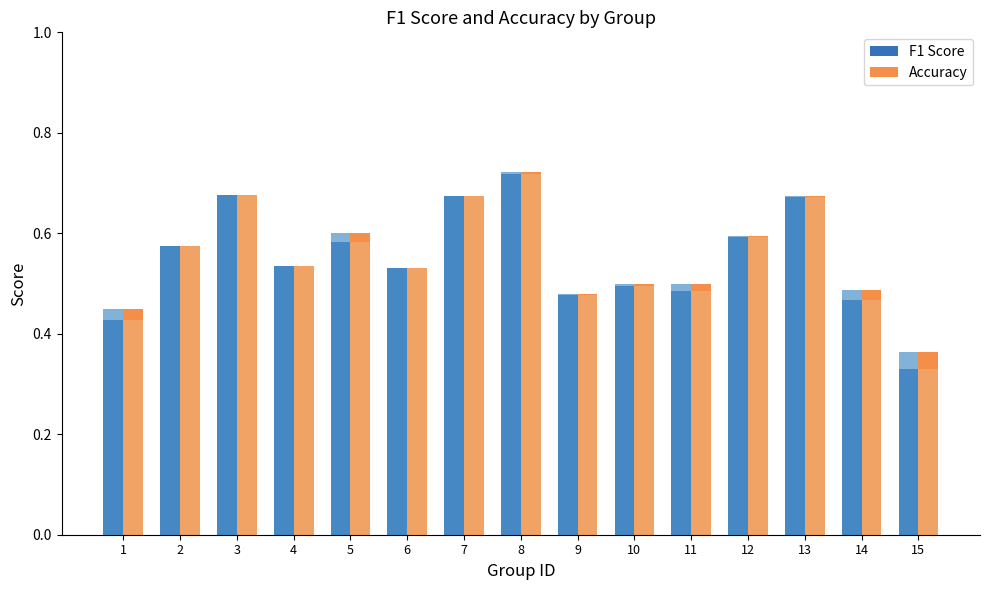

Rank the series by their maximum value, from lowest to highest.

F1 Score, Accuracy